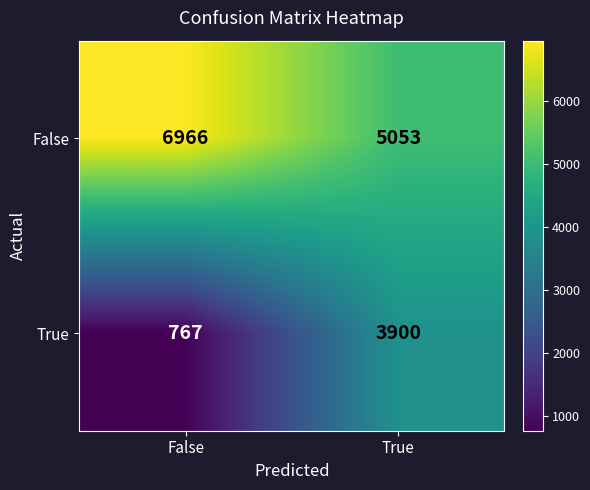

What is the sum of the True values at True and False?

4667